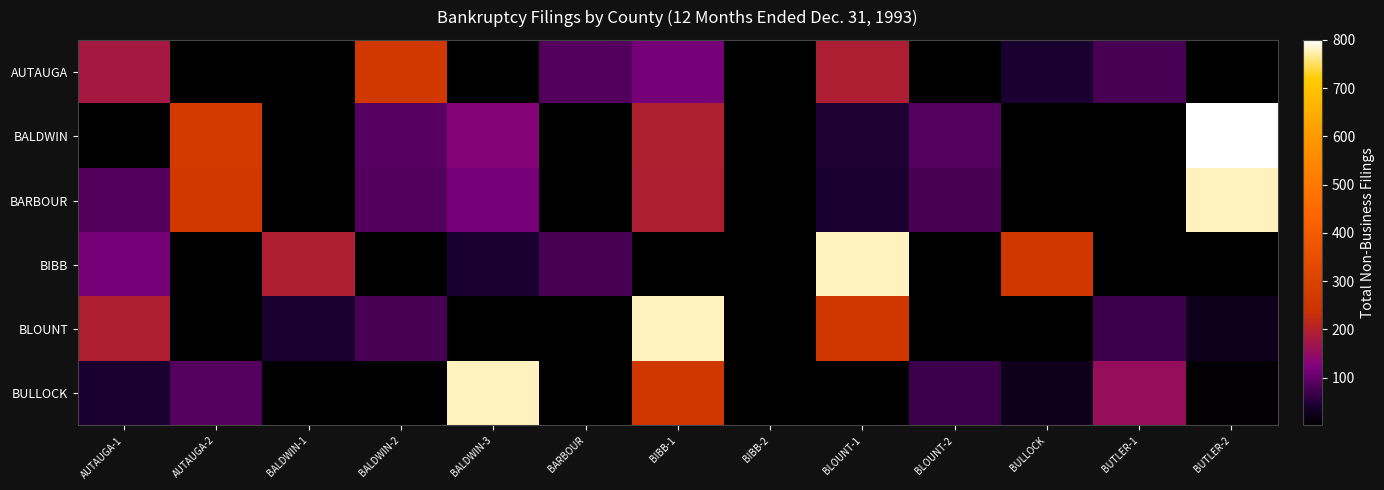

What is the total value across all series at AUTAUGA-1?

615